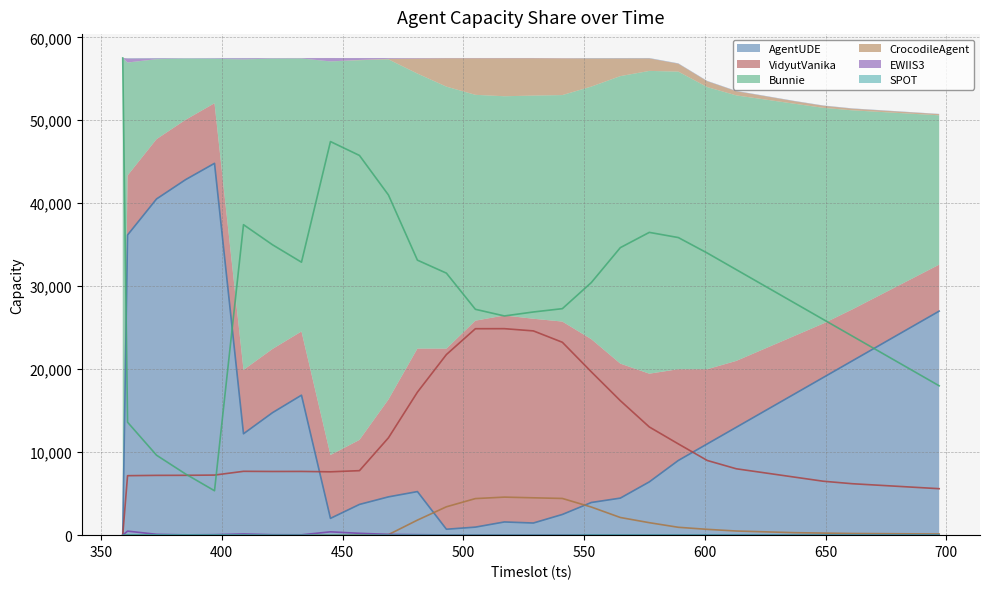

The value of VidyutVanika at 529 is 14808. True or false?

False